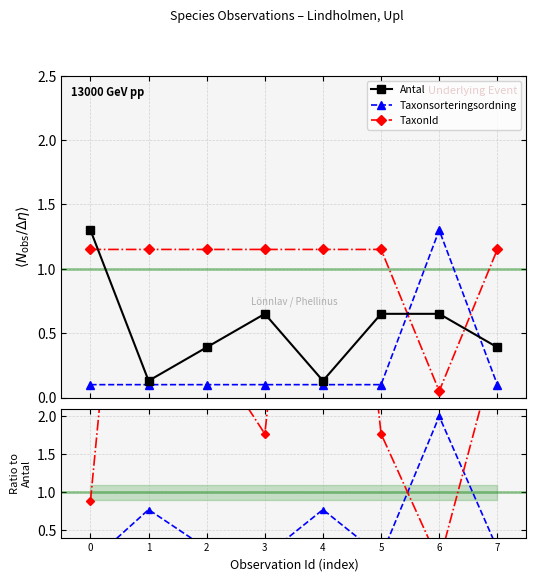

Which series has the largest total across all categories?

TaxonId